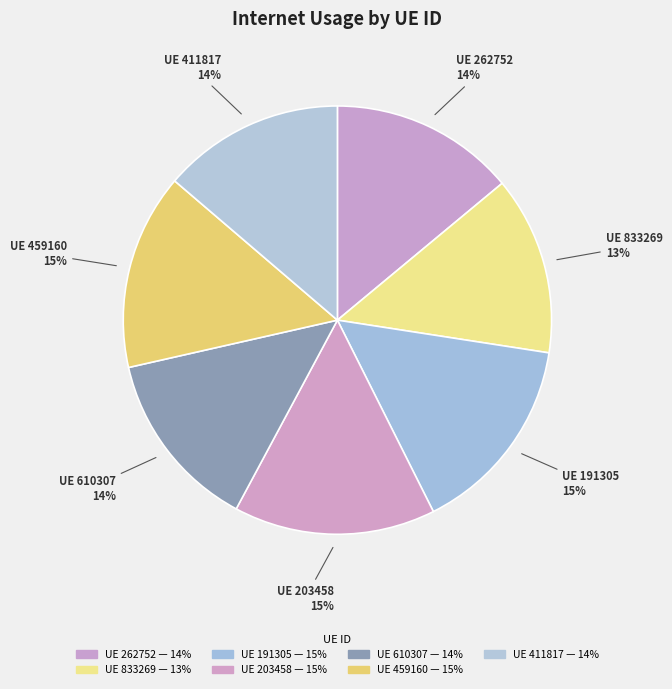

How many slices are in this pie chart?

7